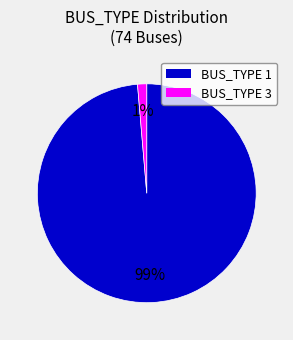

Is there a majority slice in this chart?

Yes